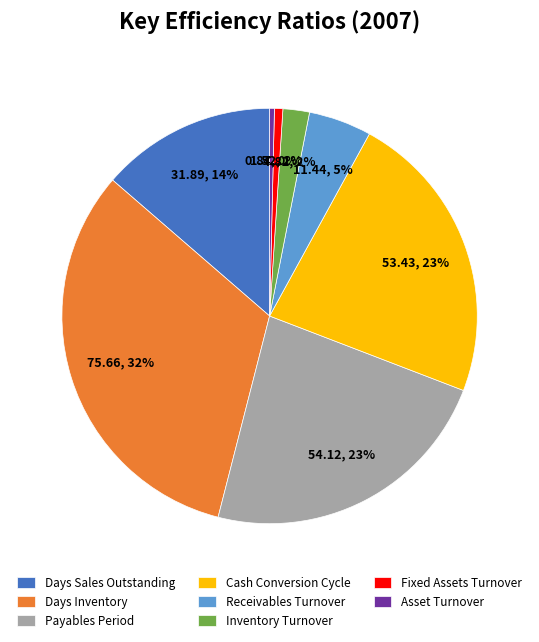

To the nearest percent, what is the combined percentage of Receivables Turnover and Fixed Assets Turnover?

6%